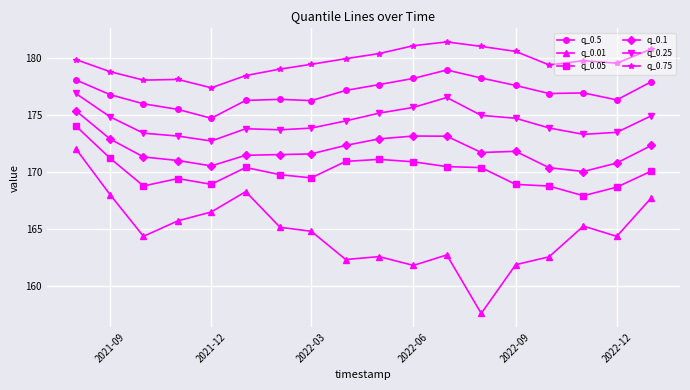

What is the value of the q_0.05 point at the 5th from the left?

168.9